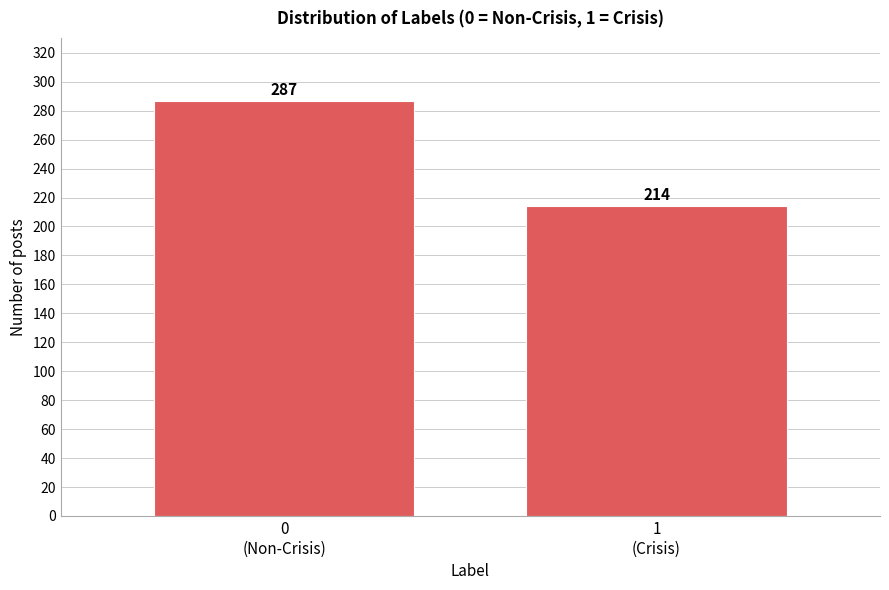

Reading left to right, list all the values displayed in this chart.

287	214